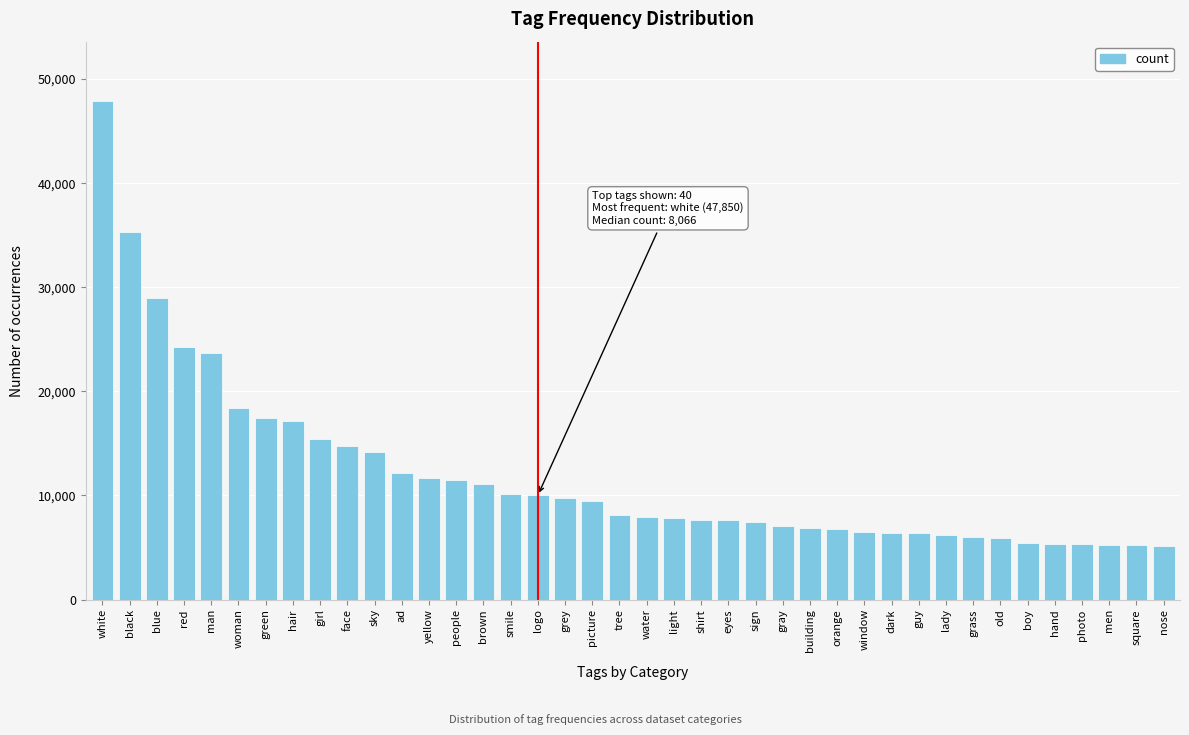

What is the label of the 10th bar from the right?

guy